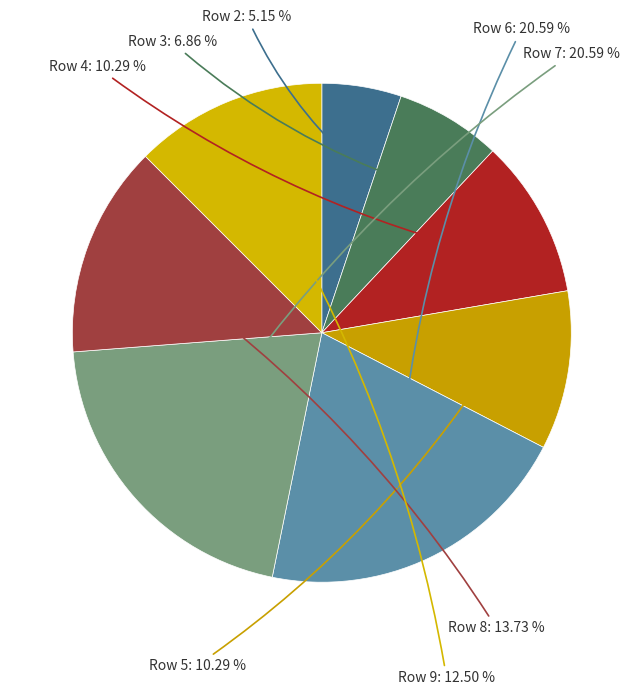

How many segments does this pie chart have?

8